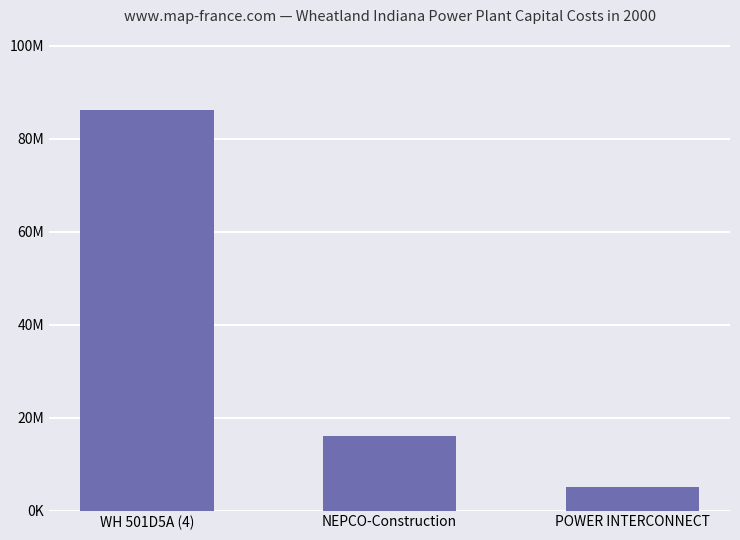

Does the chart contain any negative values?

No